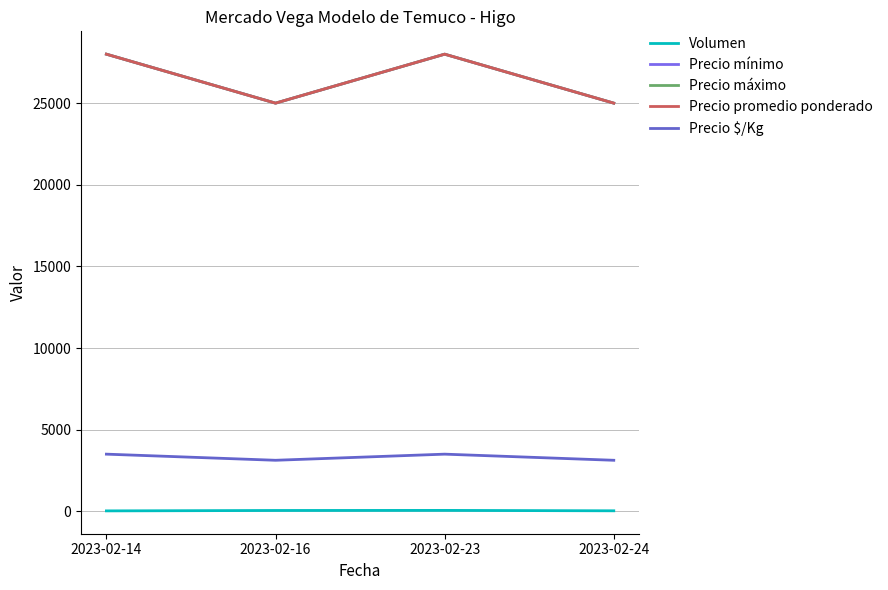

Does the chart have visible grid lines?

Yes